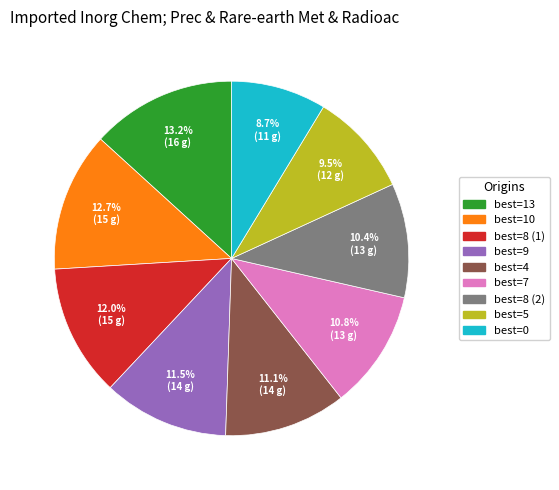

Is there a majority slice in this chart?

No